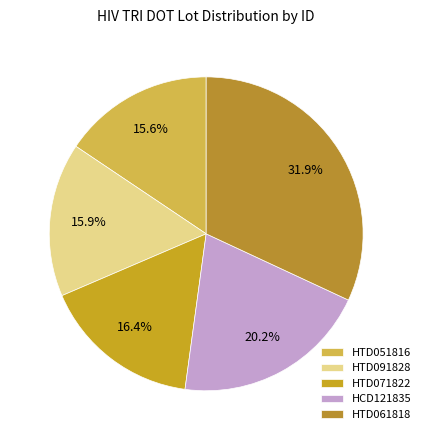

Which has a higher value, HCD121835 or HTD061818?

HTD061818